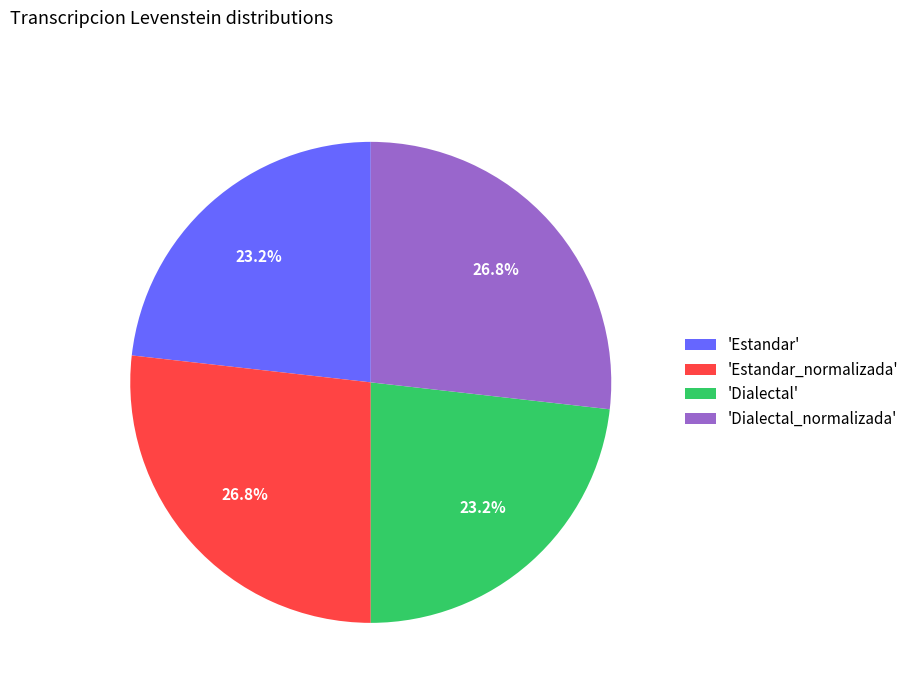

Is 'Estandar' the majority of the pie?

No